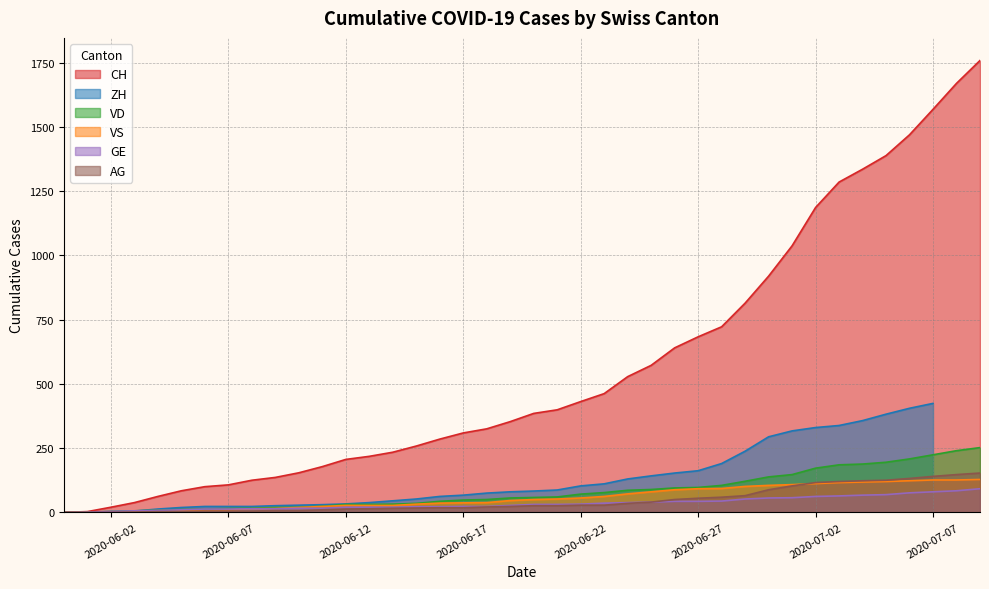

What is the difference between the maximum and second lowest values in the AG series?

153